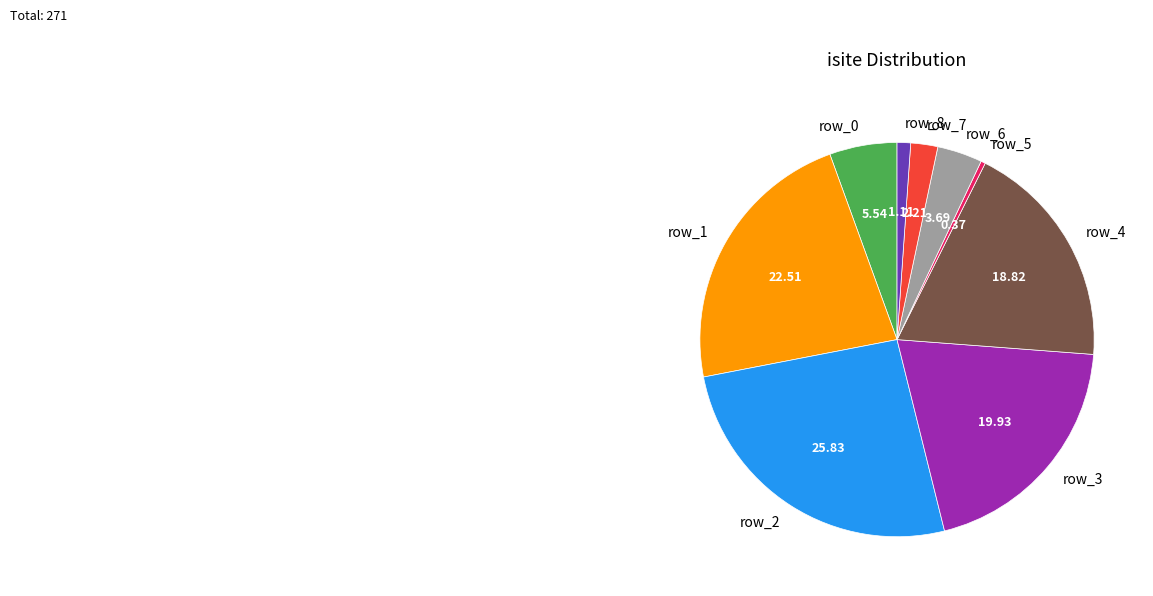

The row_8 slice represents 11% of the pie. True or false?

False